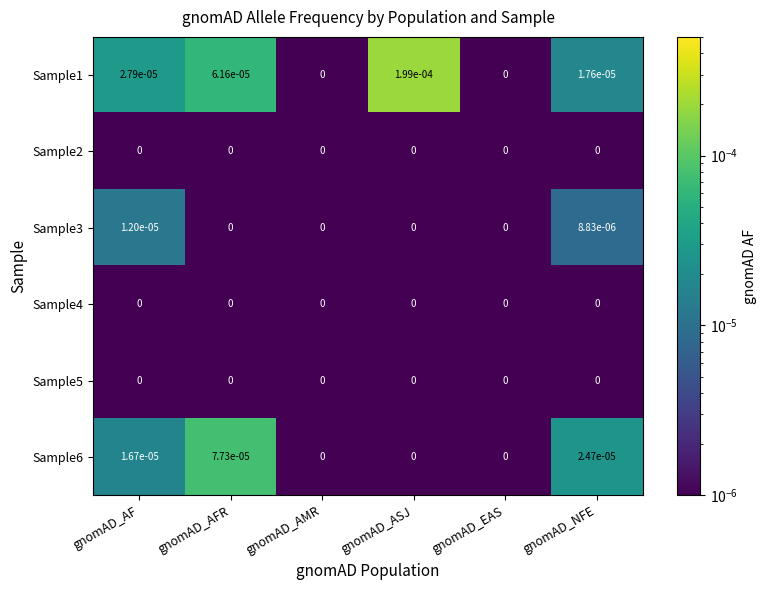

At which category does the chart reach its peak across all series?

gnomAD_ASJ